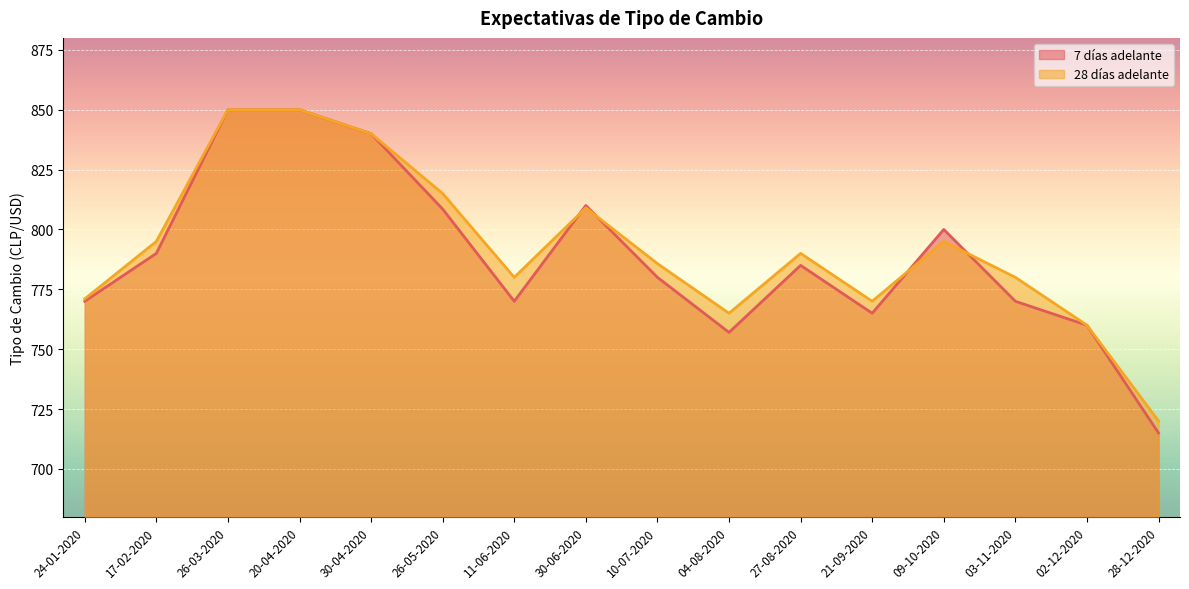

How many interior local peaks does the 7 días adelante series have?

3